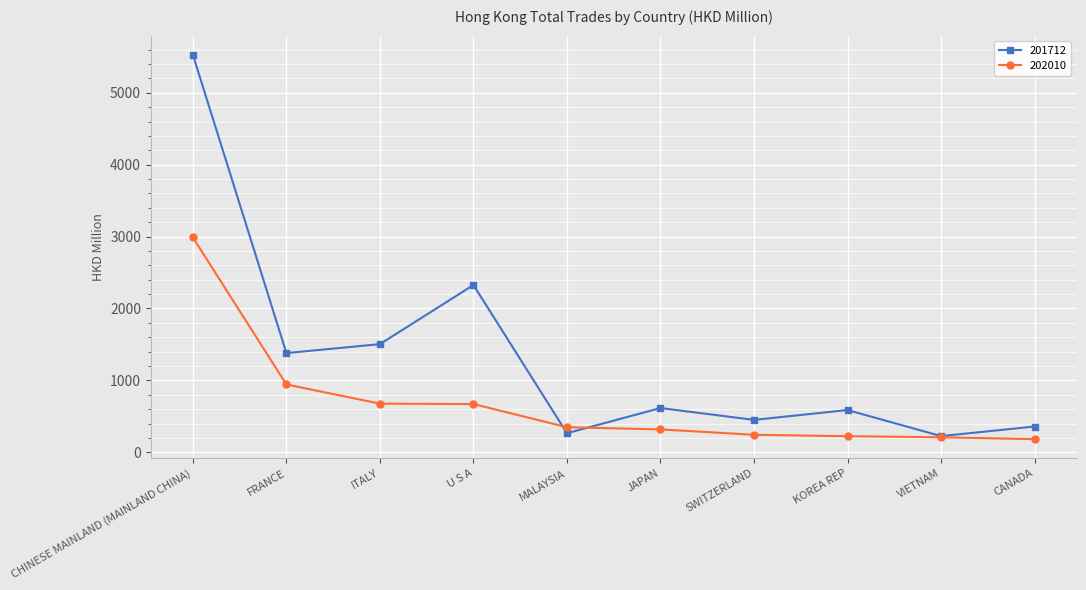

What is the value of the 202010 point at the 4th from the left?

670.6